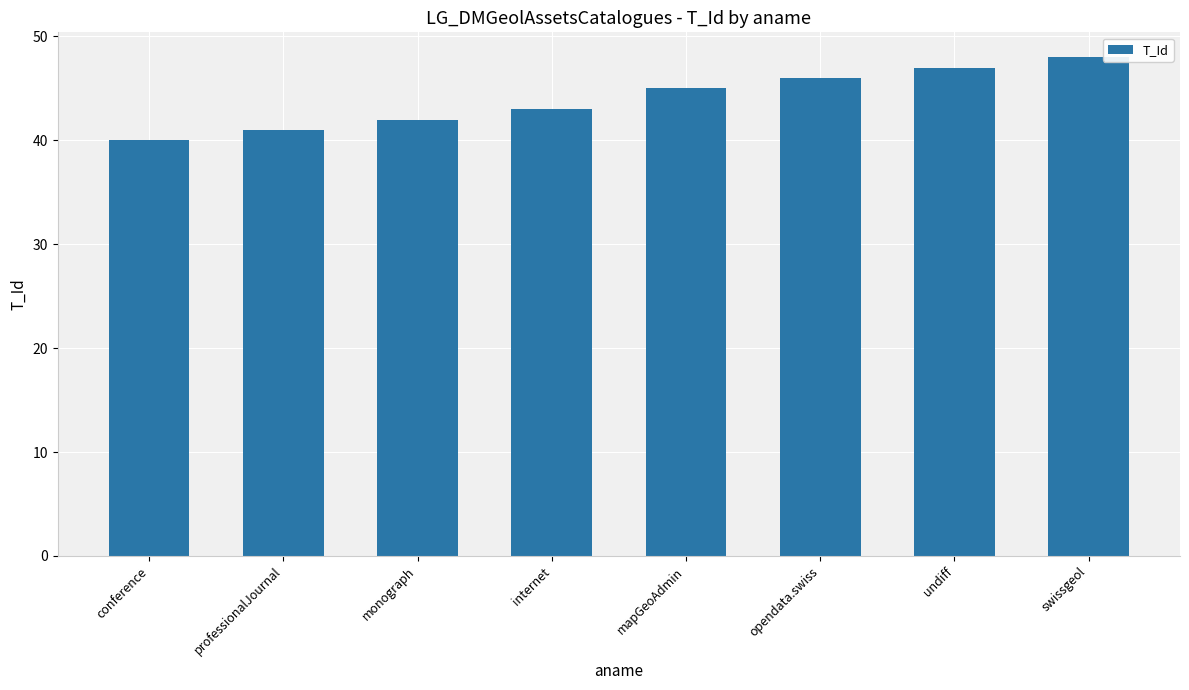

What is the smallest value displayed?

40